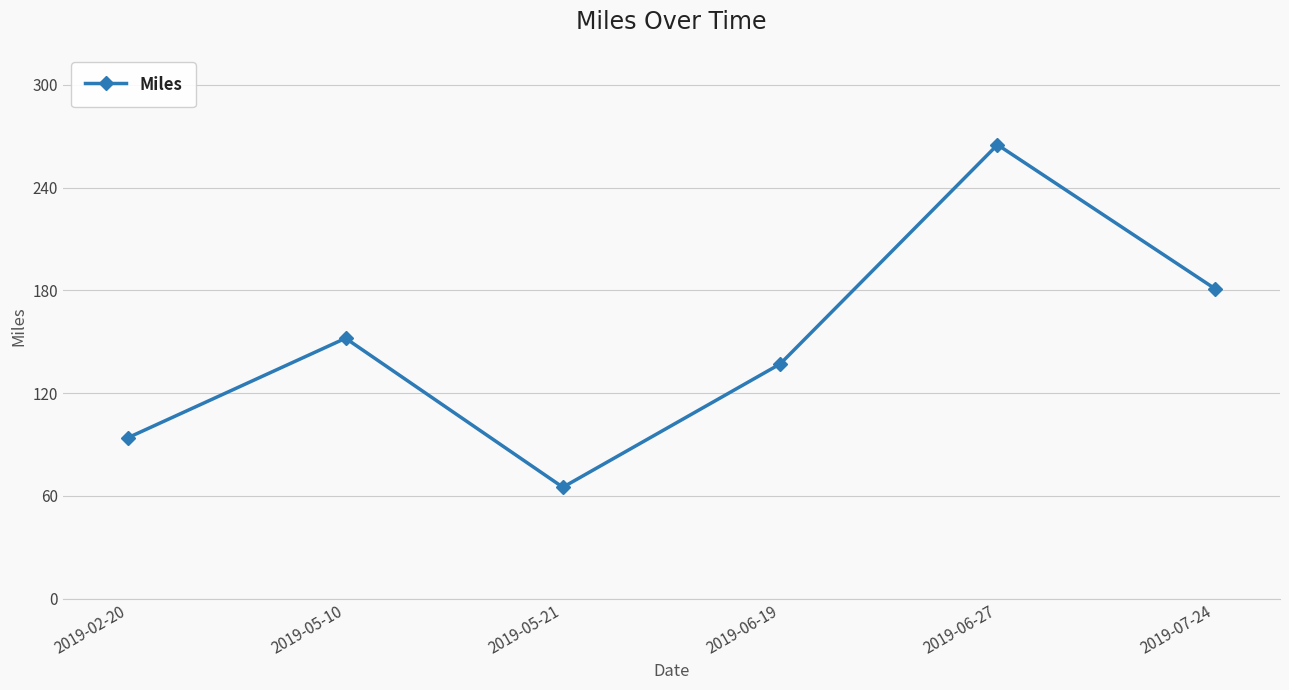

What is the smallest value displayed?

65